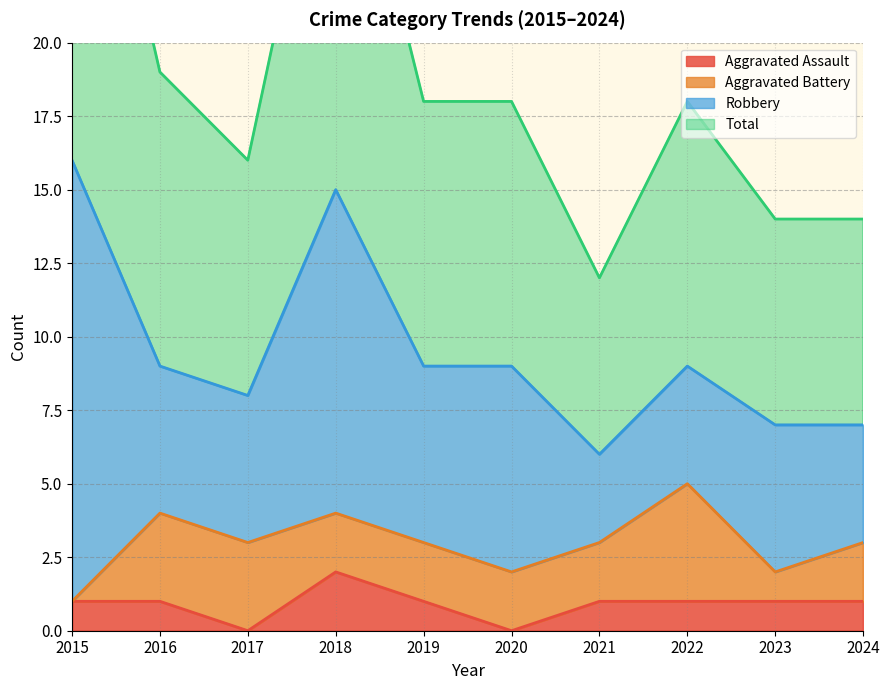

What is the difference between the maximum and minimum values in the Aggravated Assault series?

2